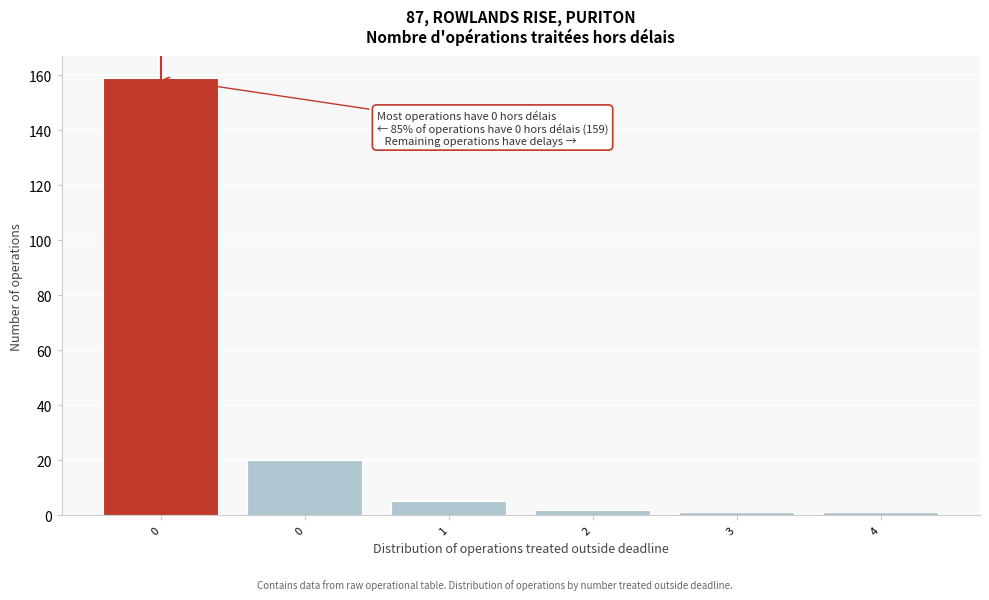

Count the number of categories in the chart.

6